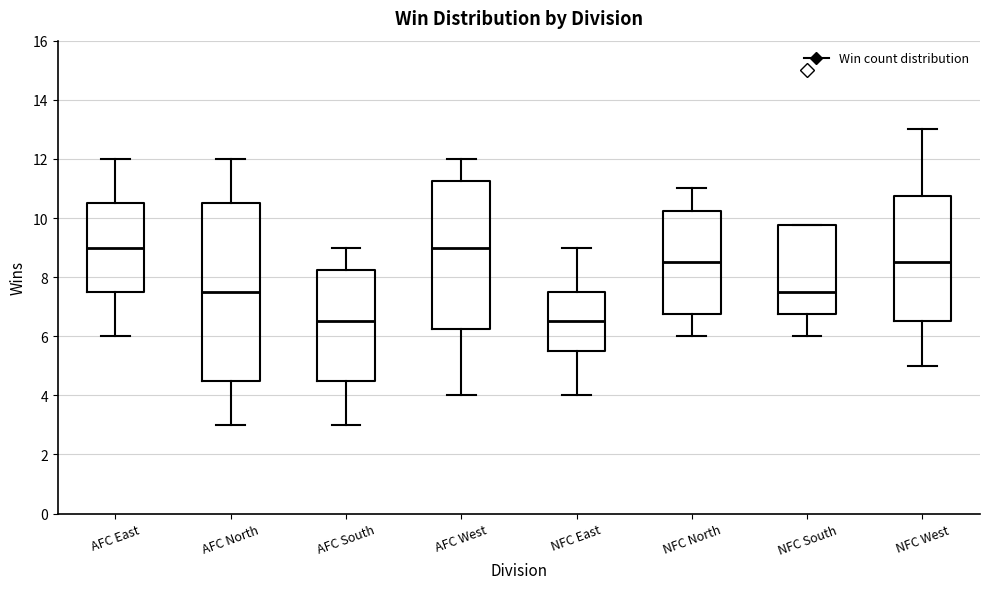

Reading left to right, read every box against the y-axis: the position of its median line, the range the box covers, and the ends of its whiskers. The values are not printed on the chart, so give them approximately, as read against the axis.

AFC East: median 9.0, box 7.6 to 10.6, whiskers 6.0 to 12.0
AFC North: median 7.6, box 4.6 to 10.6, whiskers 3.0 to 12.0
AFC South: median 6.6, box 4.6 to 8.2, whiskers 3.0 to 9.0
AFC West: median 9.0, box 6.2 to 11.2, whiskers 4.0 to 12.0
NFC East: median 6.6, box 5.6 to 7.6, whiskers 4.0 to 9.0
NFC North: median 8.6, box 6.8 to 10.2, whiskers 6.0 to 11.0
NFC South: median 7.6, box 6.8 to 9.8, whiskers 6.0 to 9.8
NFC West: median 8.6, box 6.6 to 10.8, whiskers 5.0 to 13.0